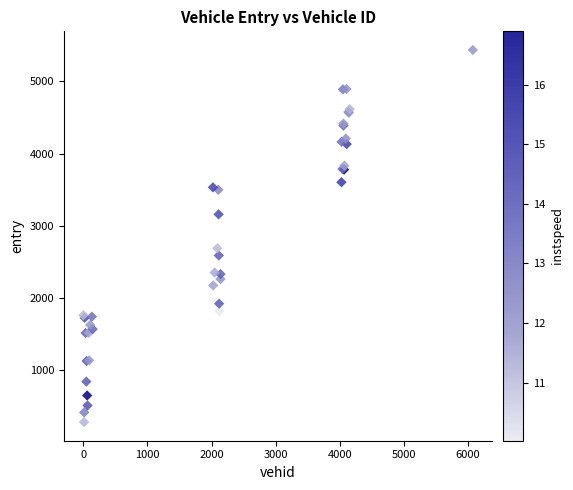

What Y value in the scatter plot is closest to 2859?

2690